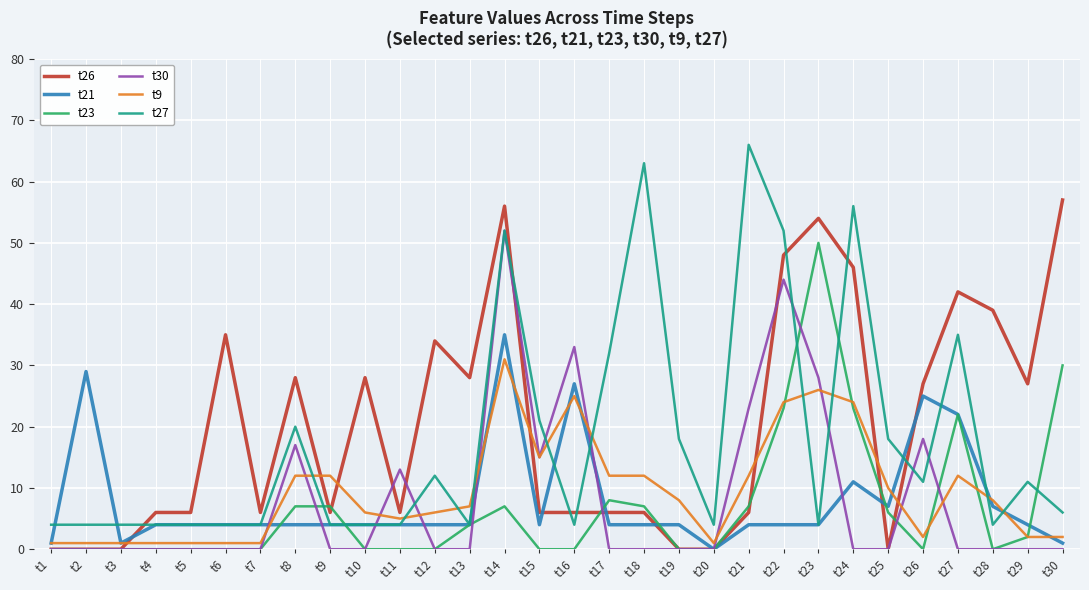

Which series changed the most between t6 and t7?

t26